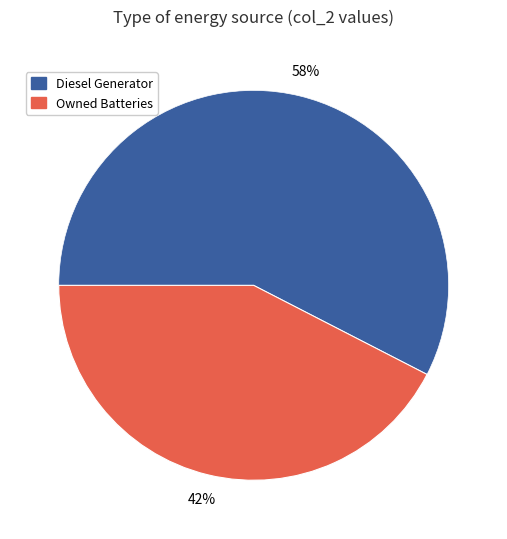

Count the number of slices in the pie.

2